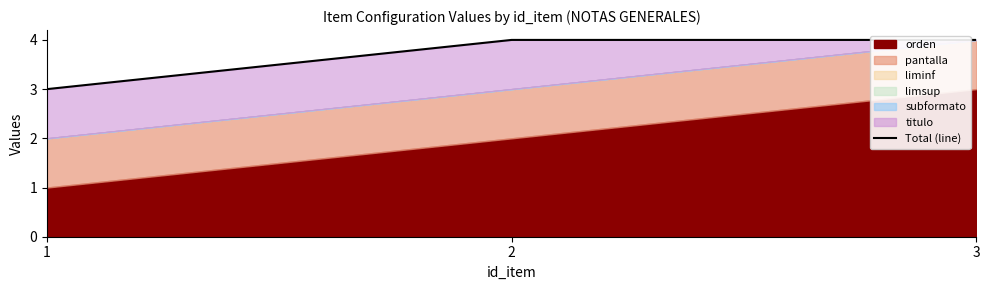

What is the change in value from 1 to 3?

+1